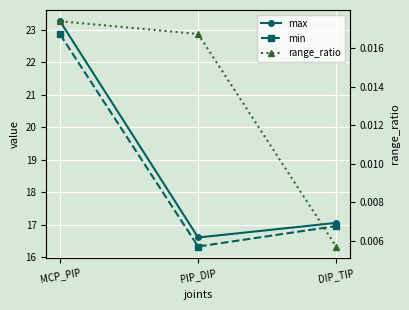

Reading left to right, list all the values displayed in this chart.

max: 23.3	16.6	17.1
min: 22.9	16.3	17.0
range_ratio: 0.0	0.0	0.0